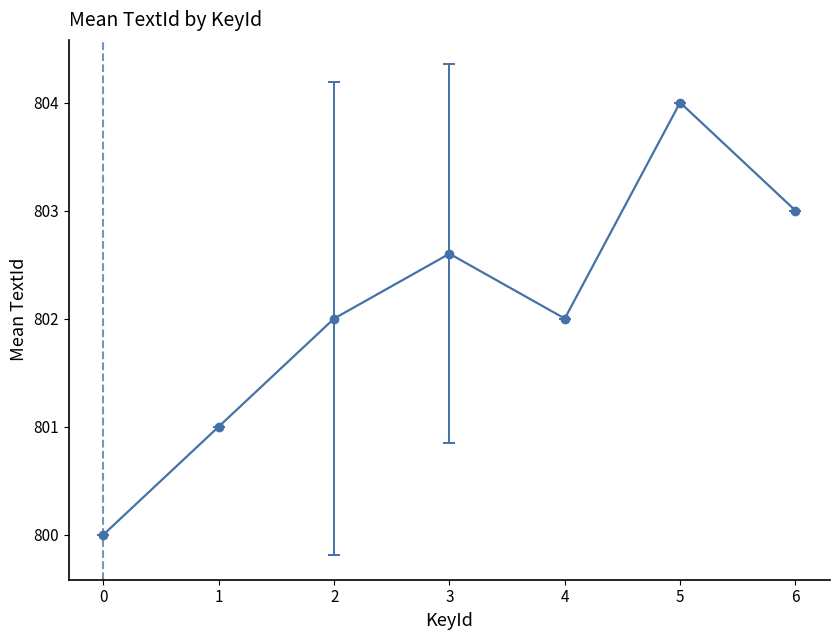

What is the value of the 1st point from the left?

800.0